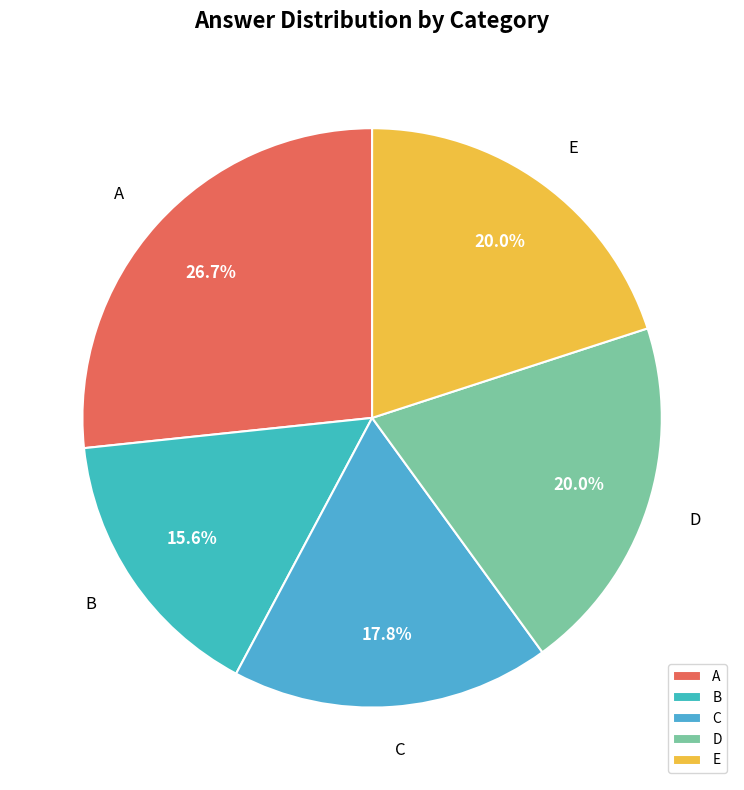

Which slice is the smallest?

B